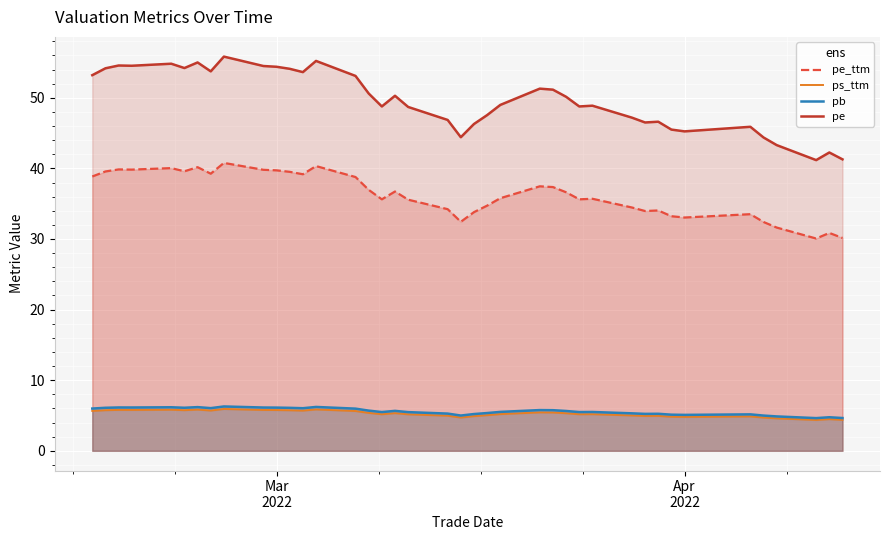

What is the maximum value shown in the chart?

55.8